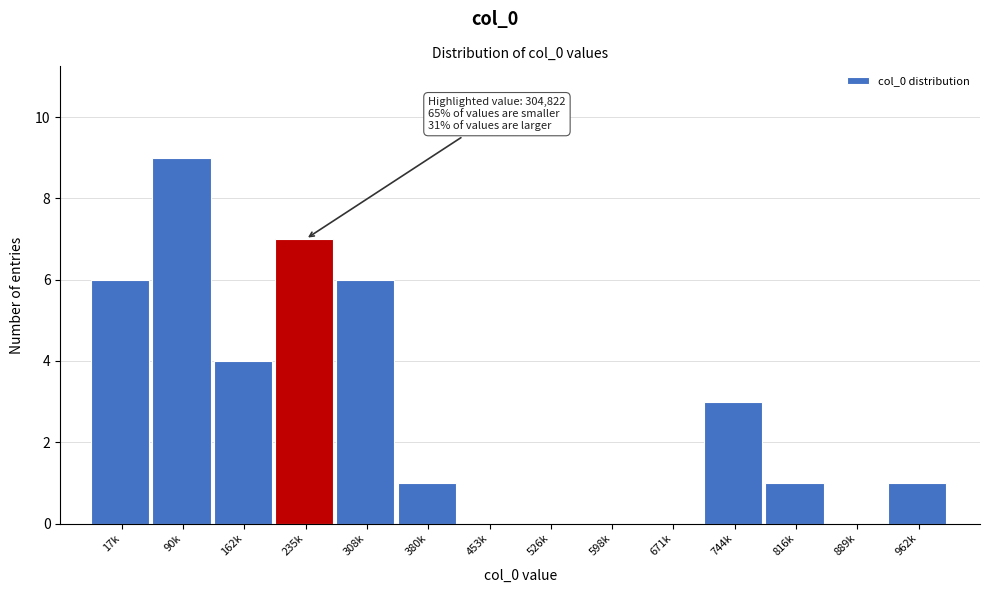

Reading left to right, list all the values displayed in this chart.

17k=6	90k=9	162k=4	235k=7	308k=6	380k=1	453k=0	526k=0	598k=0	671k=0	744k=3	816k=1	889k=0	962k=1